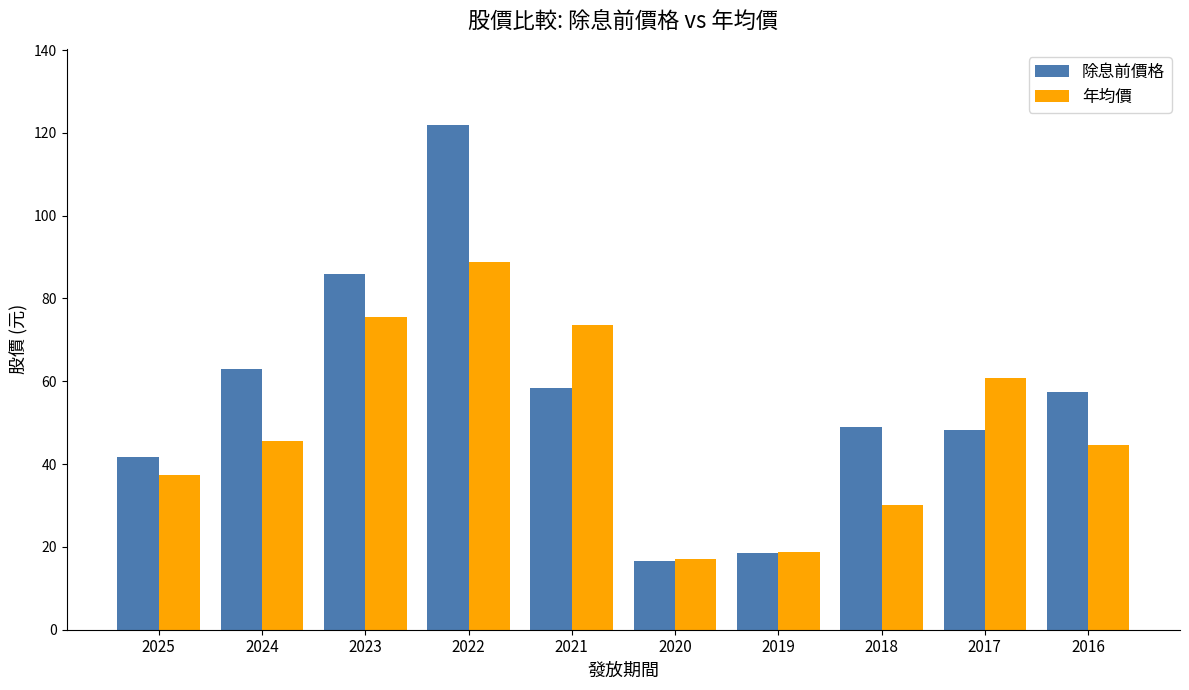

List the series in order of their overall mean, highest first.

除息前價格, 年均價